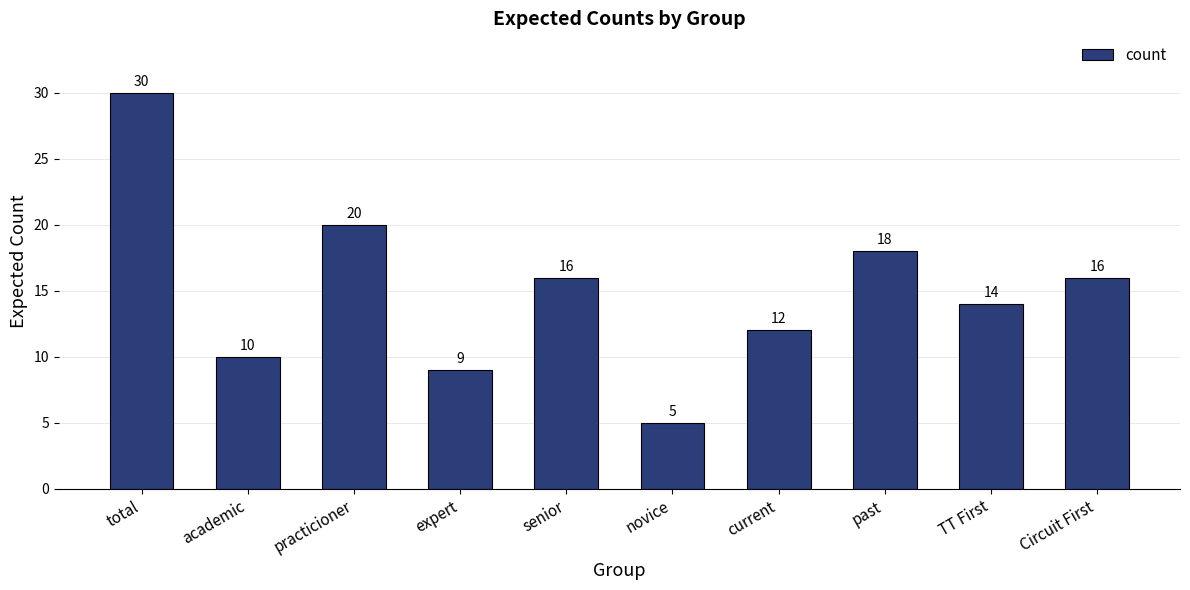

Is it true that the value at current is 20?

False